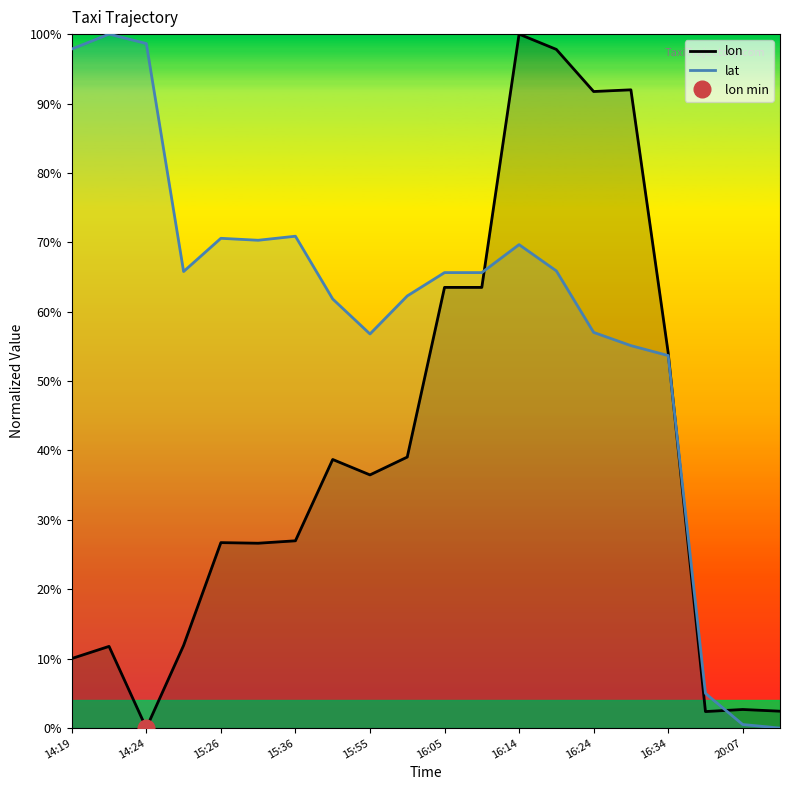

At which label is lat closest to 50?

16:34